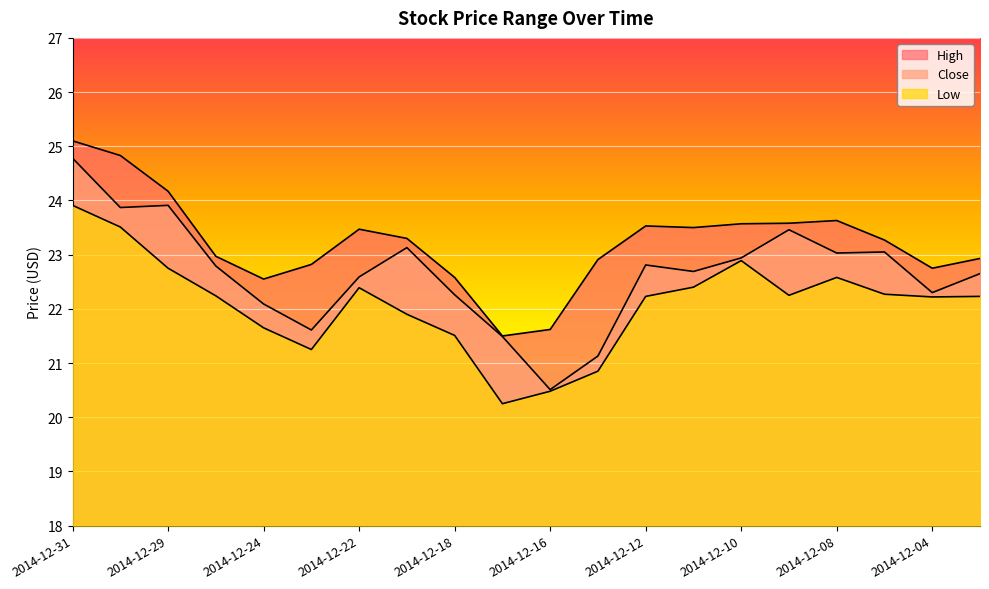

What is the value of the Low point at the 18th from the left?

22.3